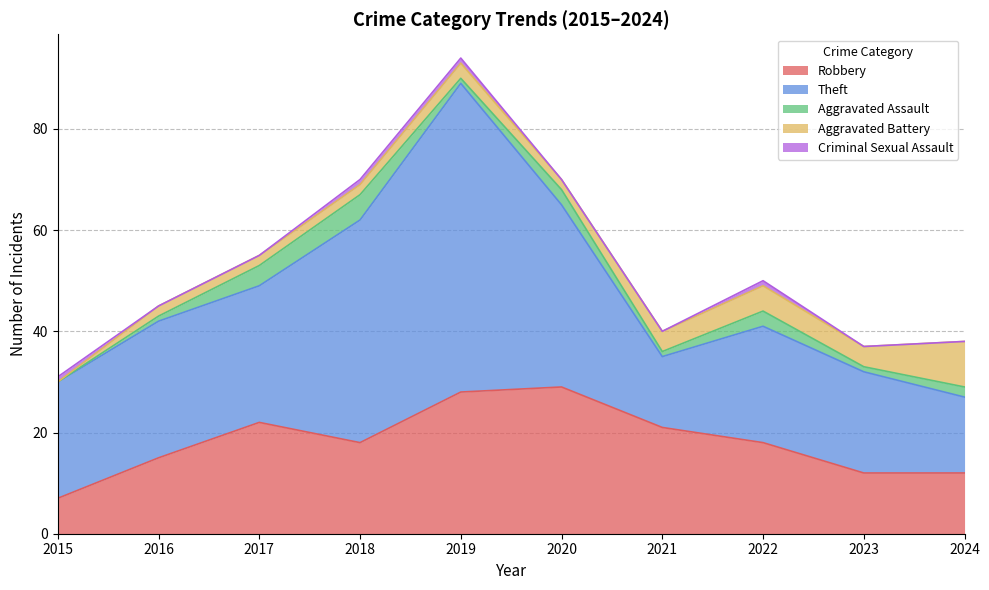

What is the sum of the Aggravated Assault values at 2022 and 2019?

4